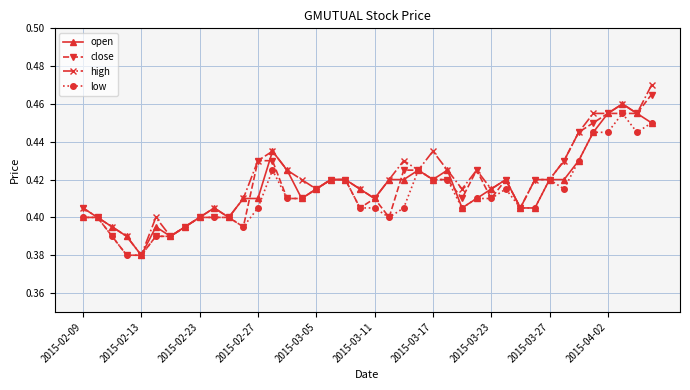

Count the close values in the range 0 to 1.

40